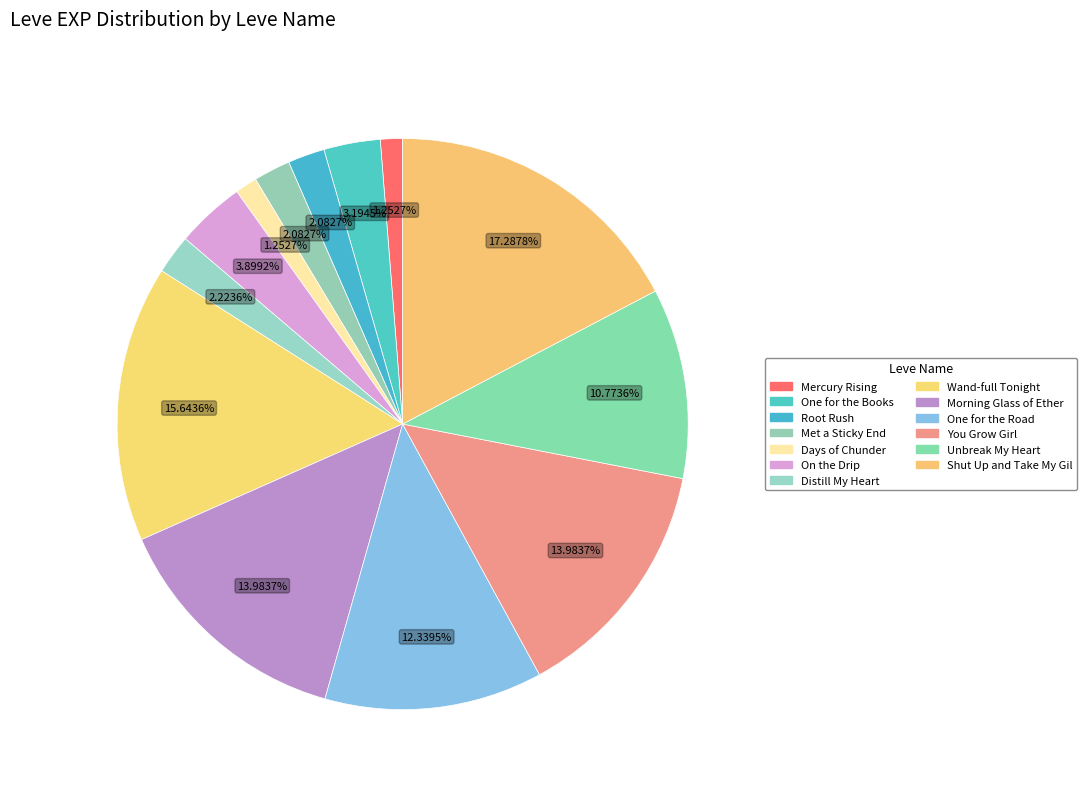

How many segments does this pie chart have?

13